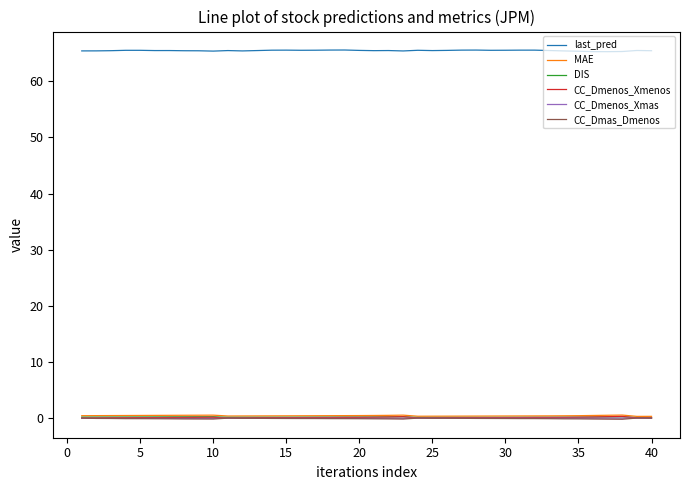

Which series has the largest total across all categories?

last_pred